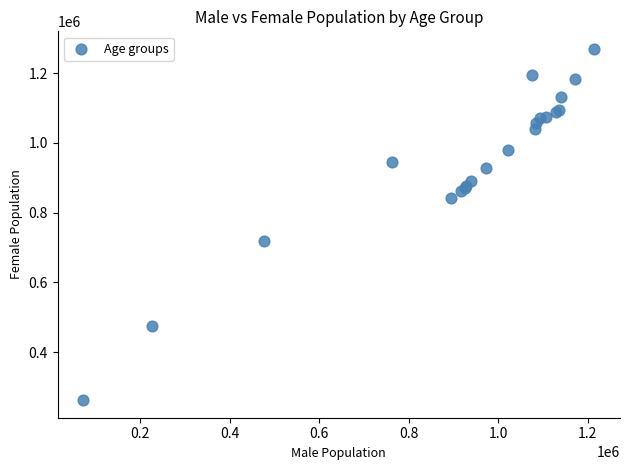

What Y value in the scatter plot is closest to 765918?

718596